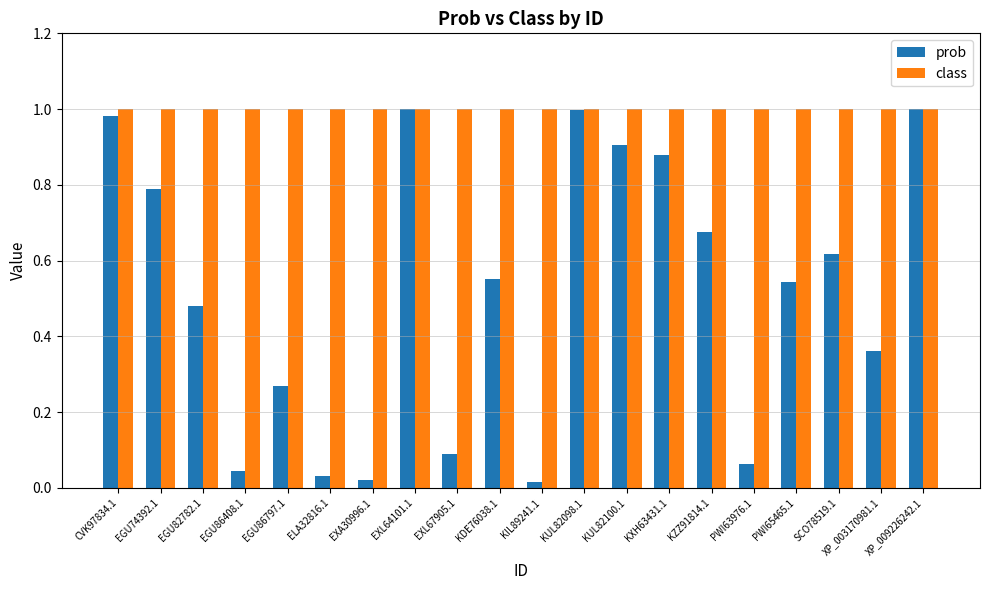

True or false: class has a value of 1.3 at EGU86797.1.

False